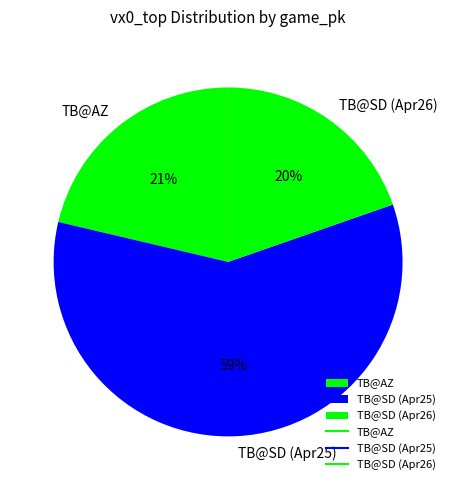

Between TB@SD (Apr25) and TB@AZ, which is larger?

TB@SD (Apr25)